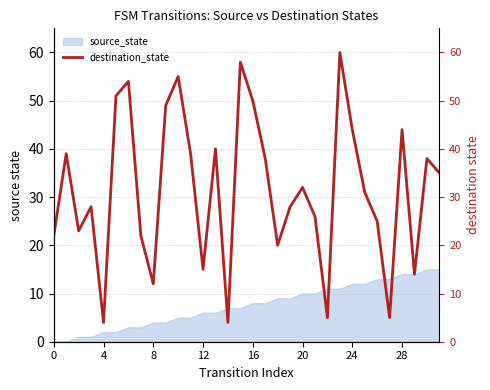

The chart shows a value of 20 at 18. True or false?

True